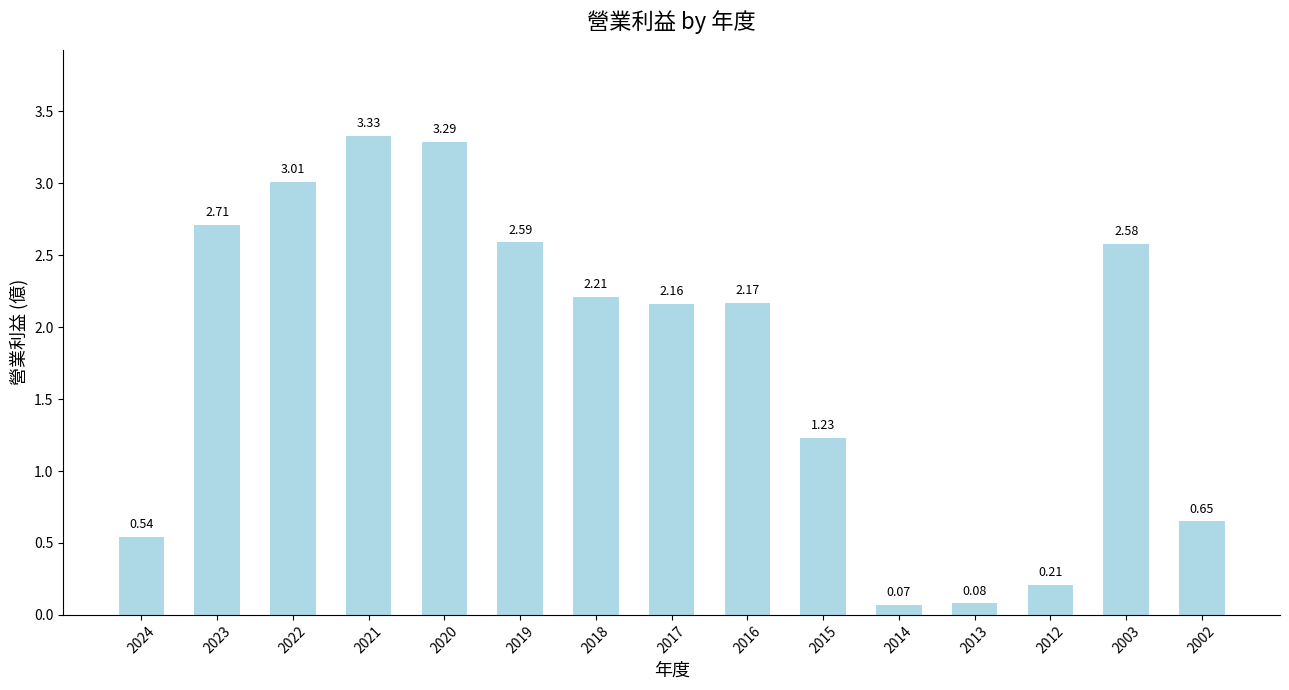

List the labels in order of value, largest first.

2021, 2020, 2022, 2023, 2019, 2003, 2018, 2016, 2017, 2015, 2002, 2024, 2012, 2013, 2014